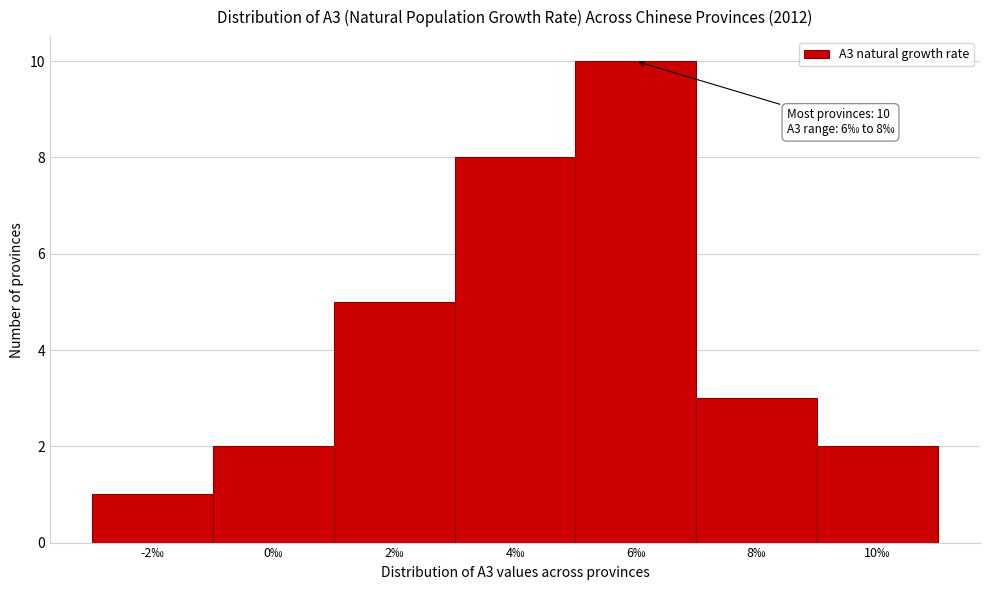

Reading left to right, extract all data points from this chart.

1	2	5	8	10	3	2